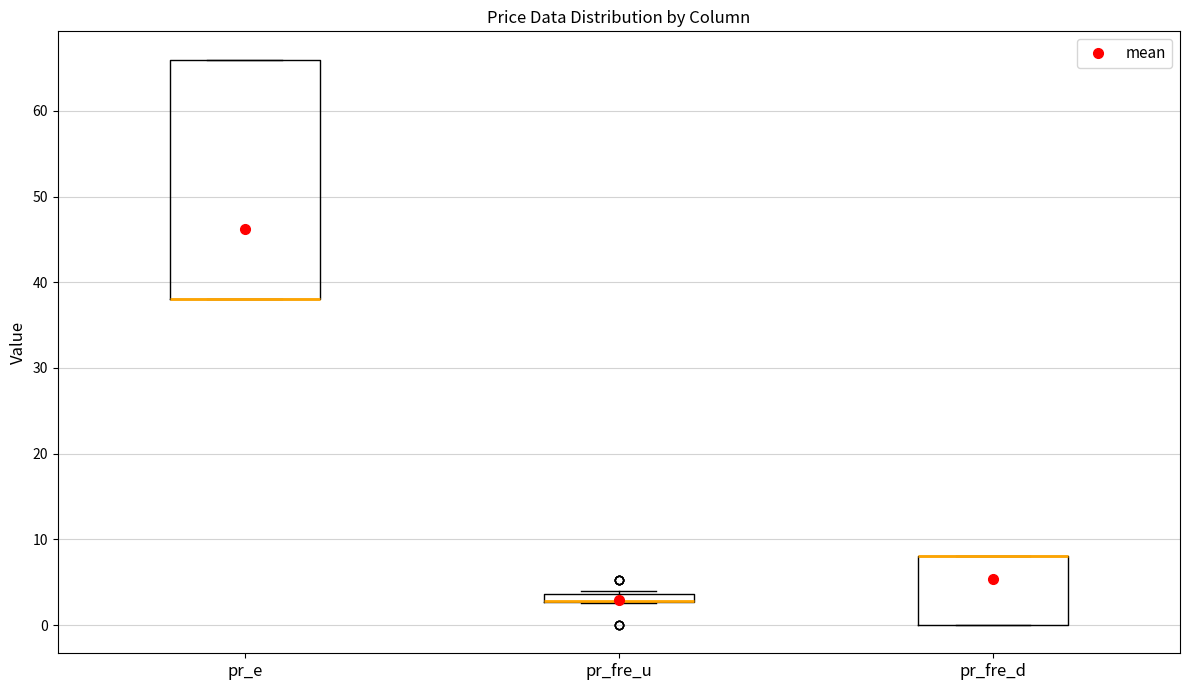

Comparing the boxes themselves (not the whiskers), which one is the tallest?

pr_e